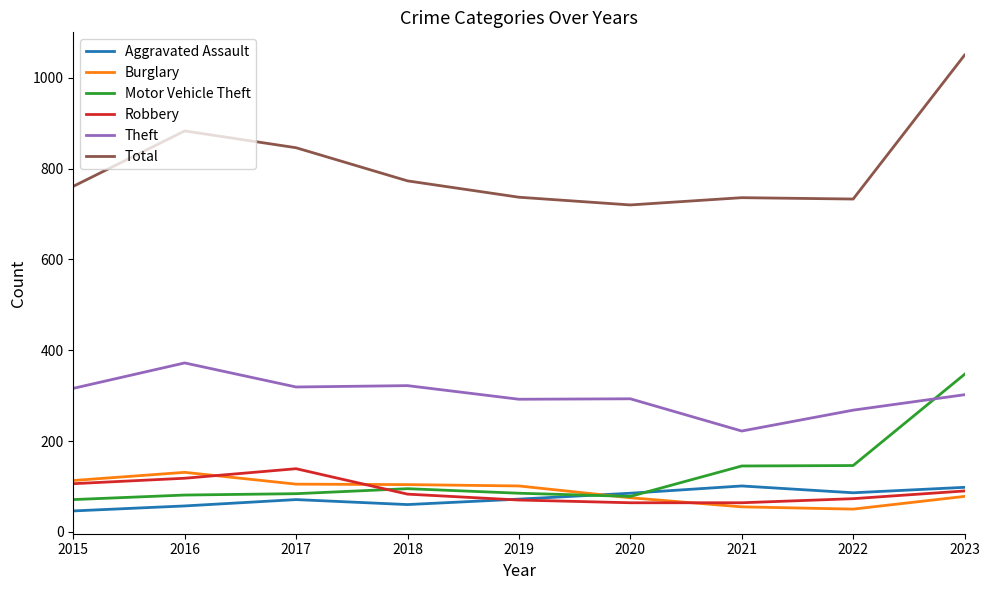

At which label does Motor Vehicle Theft reach its peak?

2023